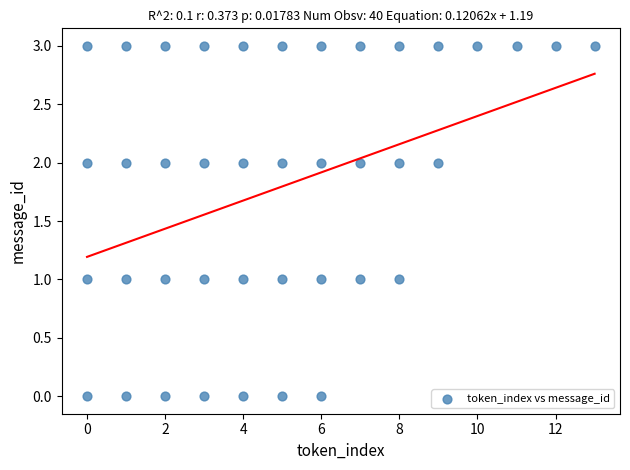

What is the range of Y values (max minus min)?

3